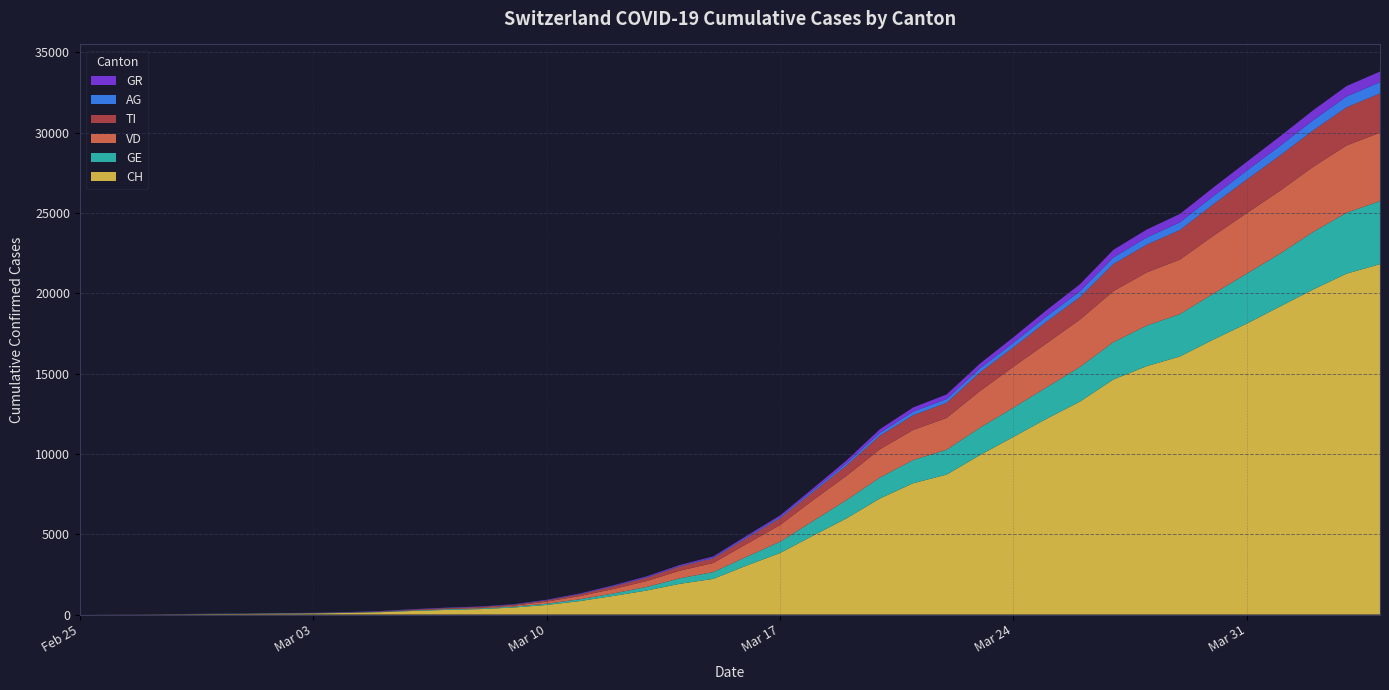

Reading left to right, list all the values displayed in this chart.

CH: 0	5	9	19	31	38	56	70	100	146	223	287	336	435	595	838	1156	1493	1913	2219	3047	3825	4917	5989	7225	8175	8709	9925	11050	12186	13253	14627	15457	16063	17113	18105	19171	20238	21220	21807
GE: 0	1	1	4	8	9	13	13	15	20	29	42	44	59	79	112	153	223	342	424	548	700	910	1138	1306	1444	1548	1702	1819	1958	2159	2320	2526	2637	2854	3108	3288	3581	3792	3927
VD: 0	0	0	0	0	0	0	0	0	0	23	30	40	51	130	203	277	370	477	566	797	1040	1304	1515	1756	1875	1977	2283	2548	2740	2945	3179	3310	3395	3607	3766	3918	4052	4187	4259
TI: 0	1	1	1	2	2	4	8	13	25	28	41	49	61	75	108	163	206	265	293	368	426	511	638	849	916	945	1162	1209	1354	1401	1688	1727	1837	1962	2091	2195	2271	2377	2442
AG: 0	1	1	1	3	4	7	7	10	11	12	14	14	15	18	20	27	30	33	43	56	69	96	134	175	223	235	245	283	318	367	407	444	485	506	554	596	631	673	702
GR: 0	2	2	6	6	6	9	9	12	14	16	17	18	18	22	31	43	53	56	71	84	101	128	182	226	258	284	300	343	393	433	474	495	519	535	547	592	622	649	657